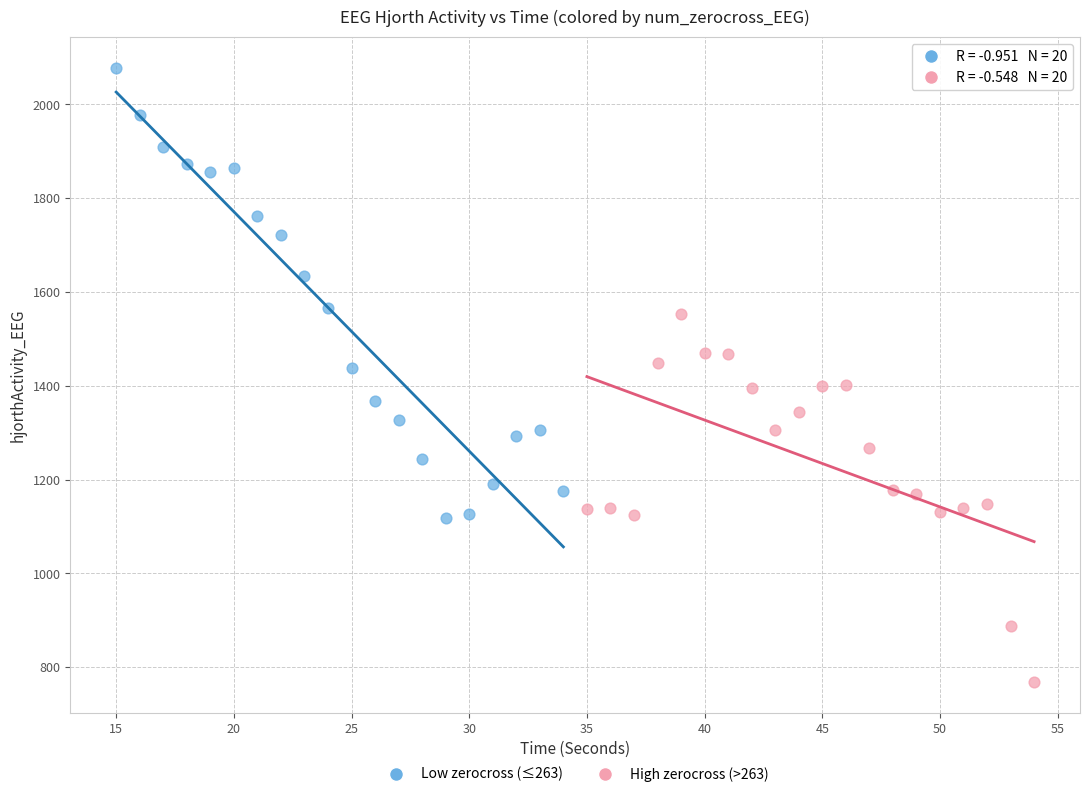

Which series reaches the minimum Y coordinate?

High zerocross (>263)